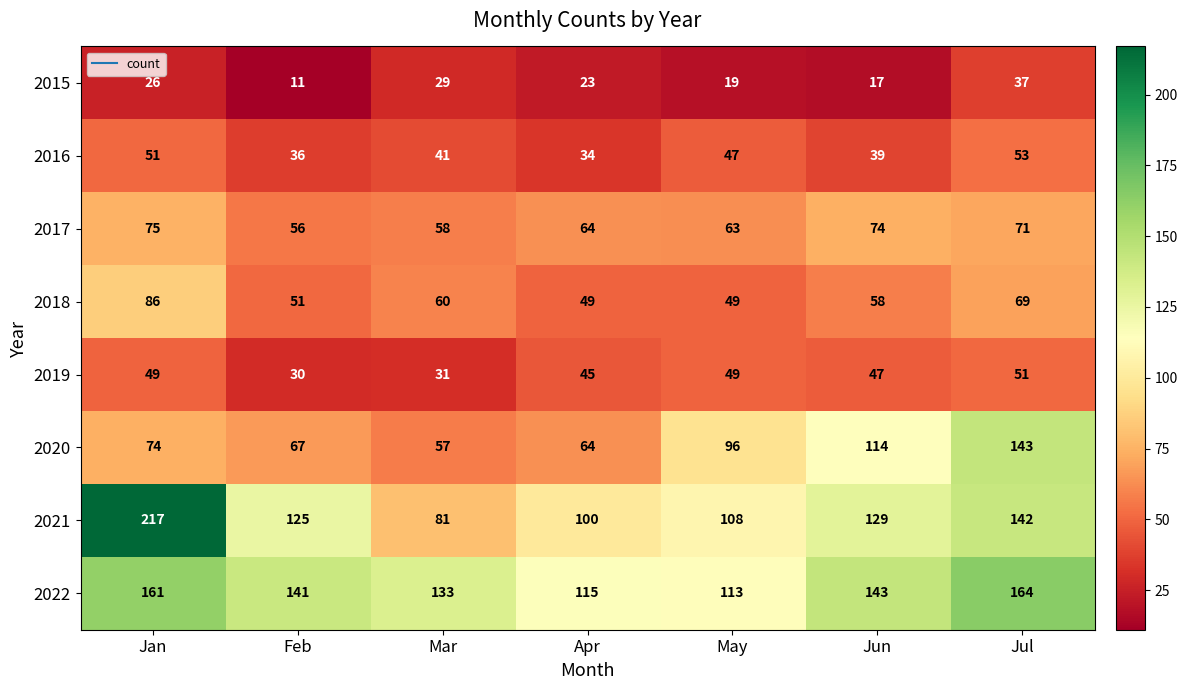

What is the difference between the highest and lowest values at Apr?

92